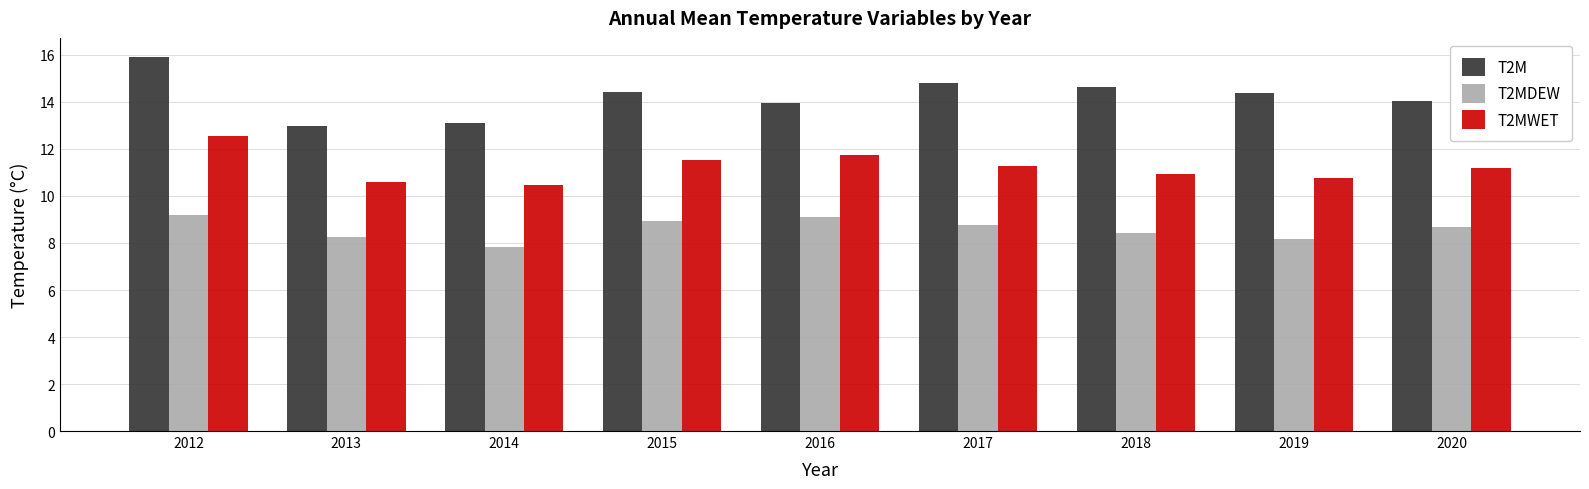

How many distinct data groups are displayed?

3